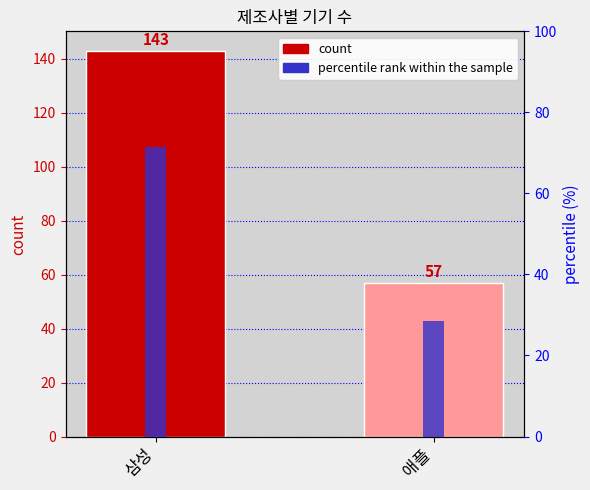

What is the spread (max minus min) of values at 애플?

28.5